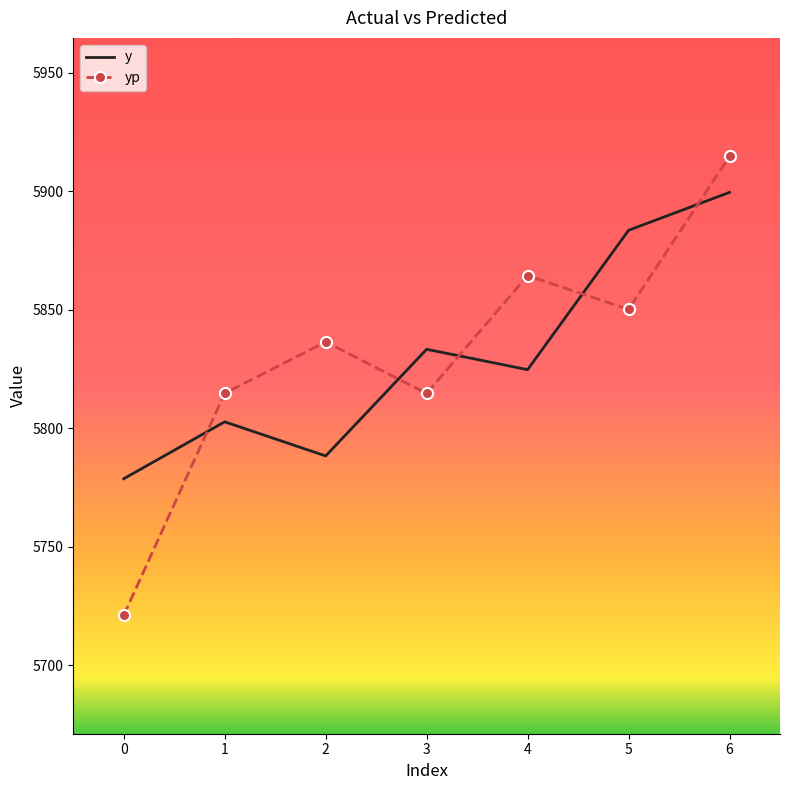

What is the sum of the y values at 1 and 5?

11686.4